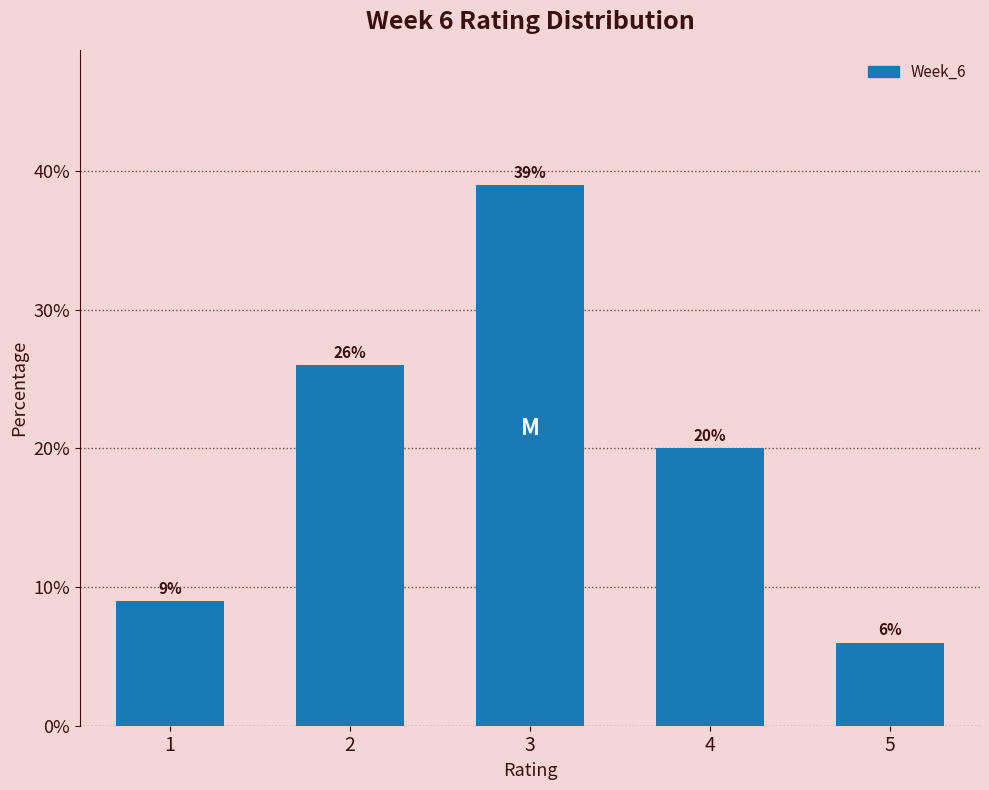

Reading right to left, list all the values displayed in this chart.

6	20	39	26	9